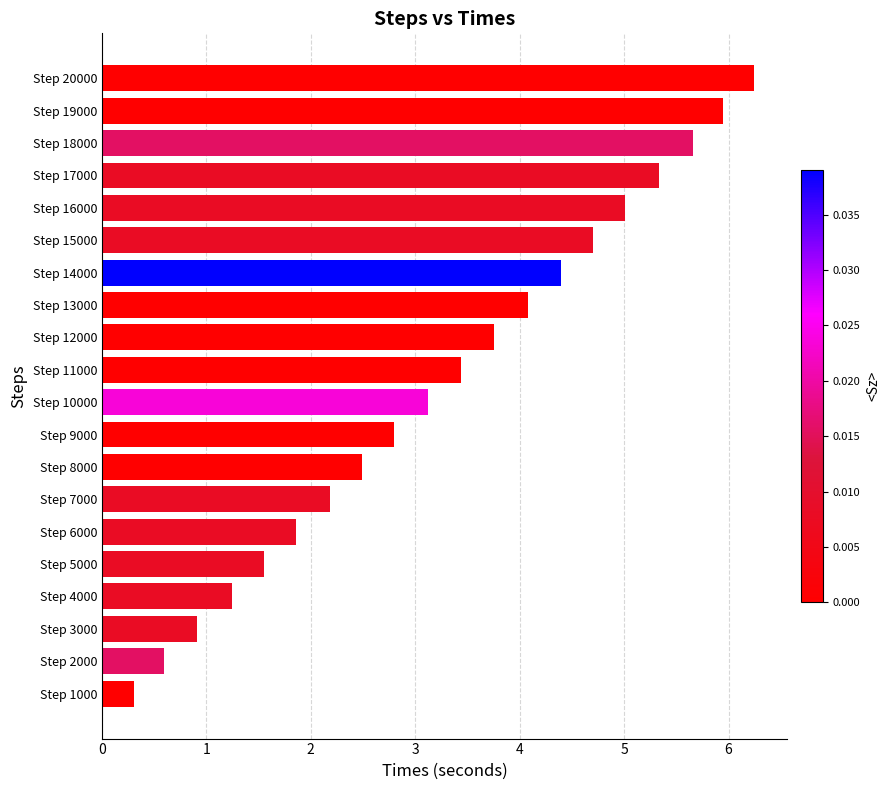

How many bars are there in total?

20